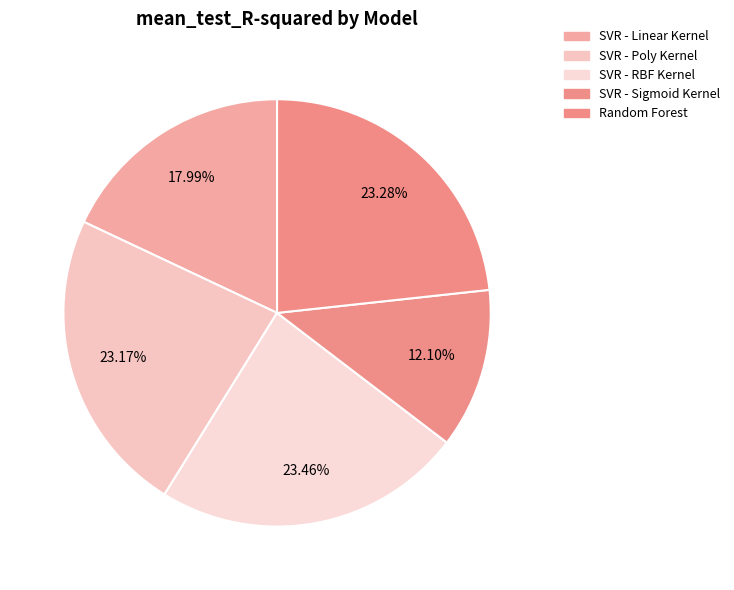

Count the number of slices in the pie.

5